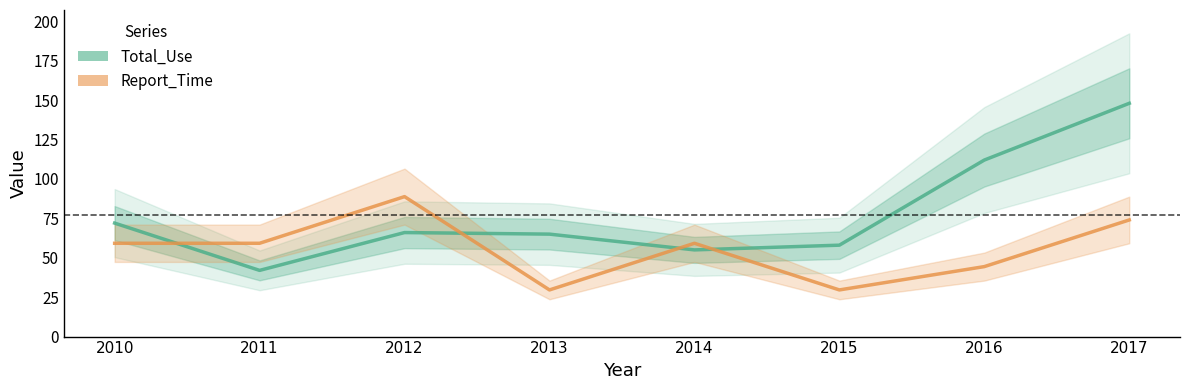

At which label does Report_Time reach its minimum?

2013